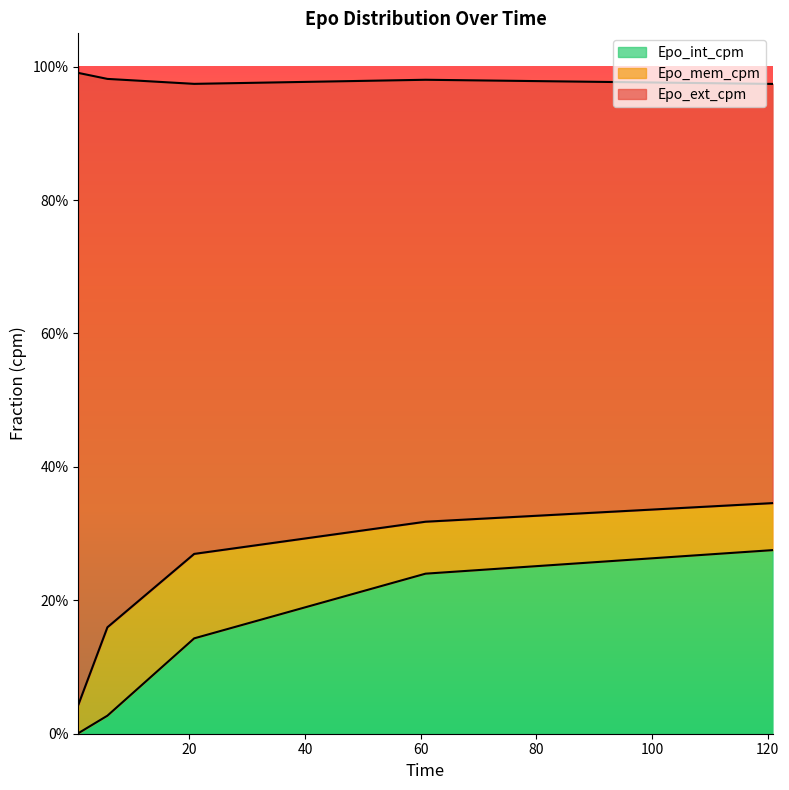

Which series has the largest total across all categories?

Epo_ext_cpm